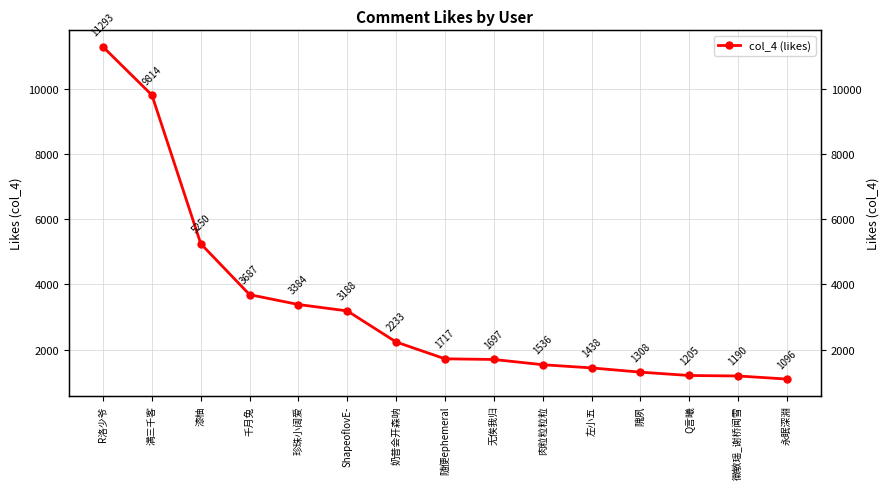

What is the label of the 3rd point from the left?

漆柚